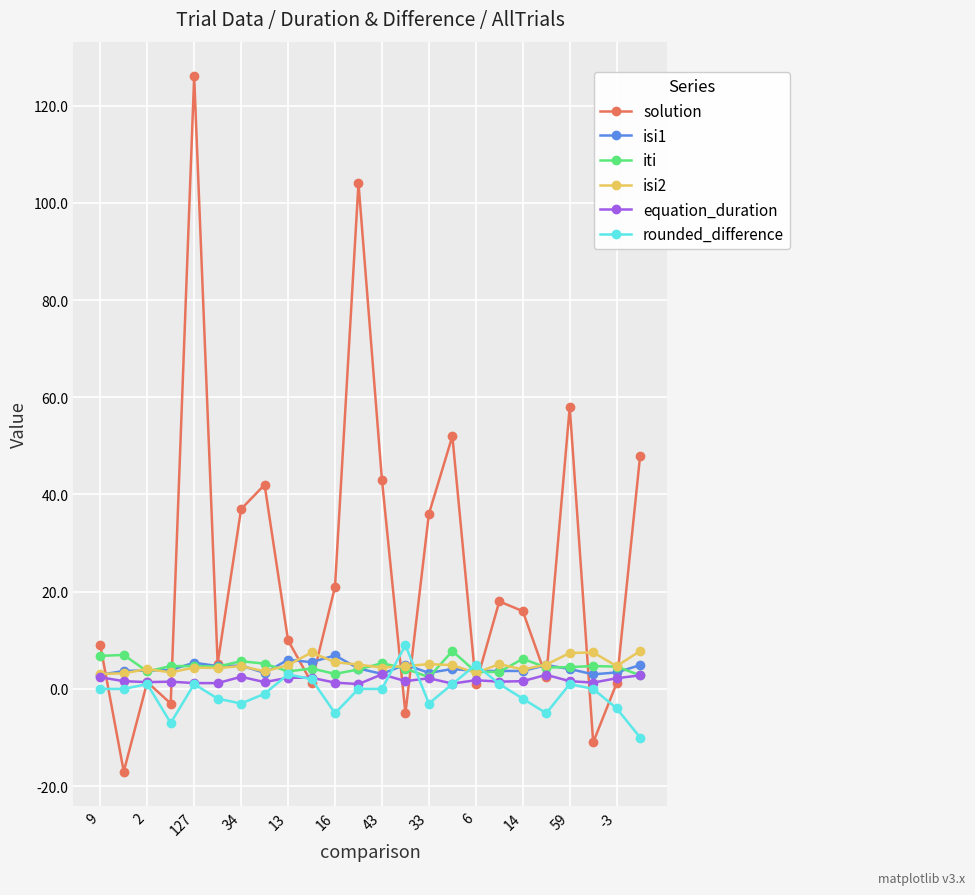

What is the greatest value displayed?

126.0